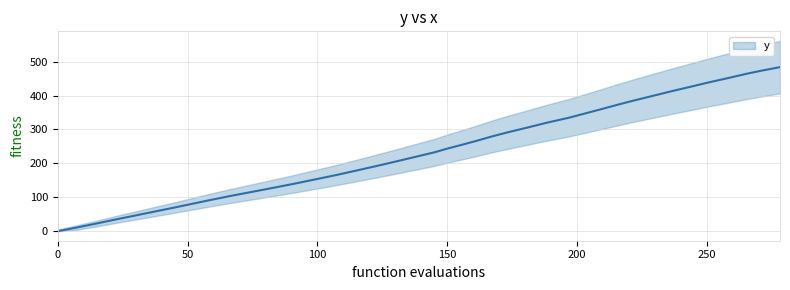

Which has a higher value, 82.5 or 114.6?

114.6